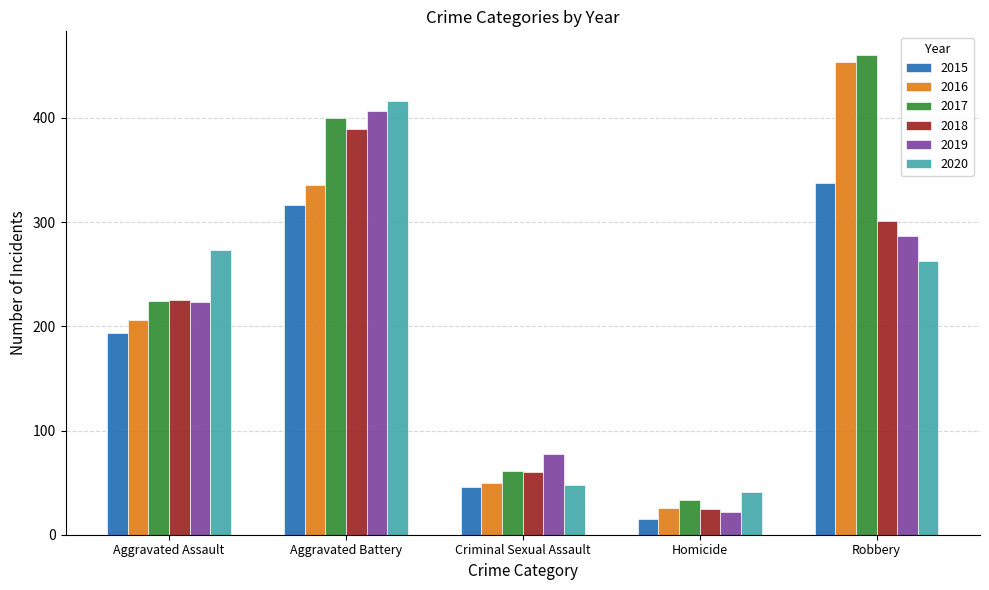

What is the label of the 2nd bar from the right?

Homicide